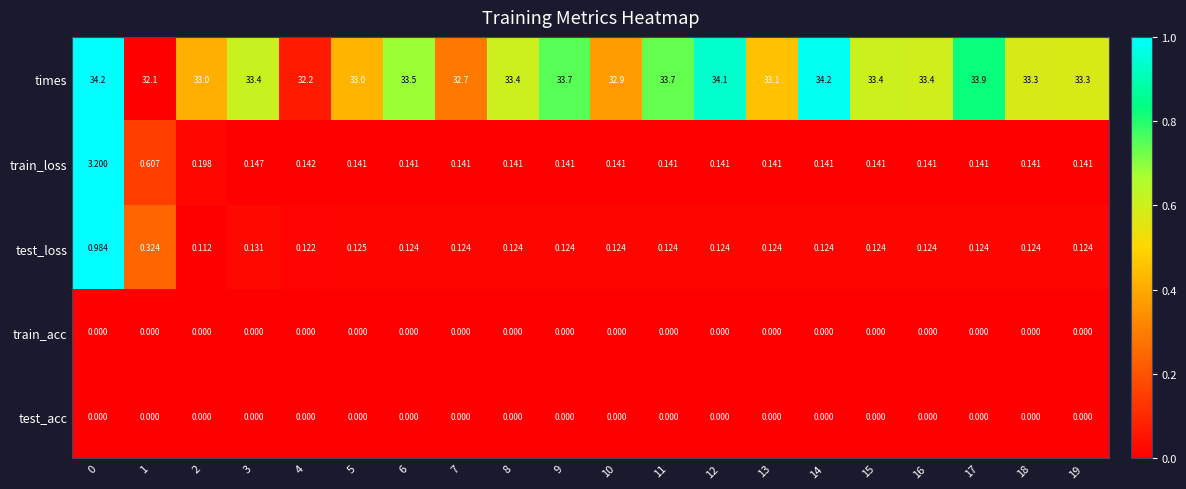

Which series has the largest total across all categories?

times